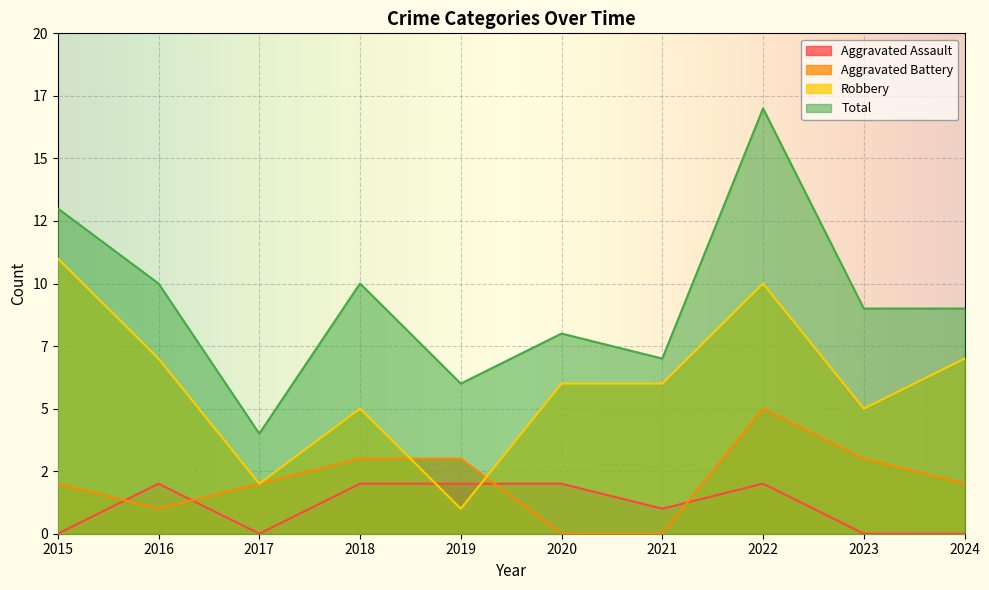

In Total, how many points are higher than both neighbors (excluding endpoints)?

3